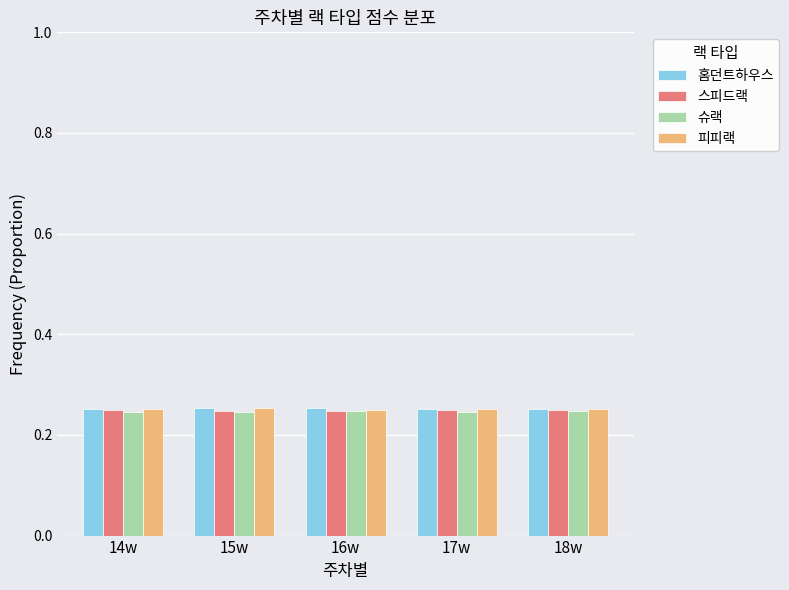

What is the sum of the 스피드랙 values at 16w and 18w?

0.5